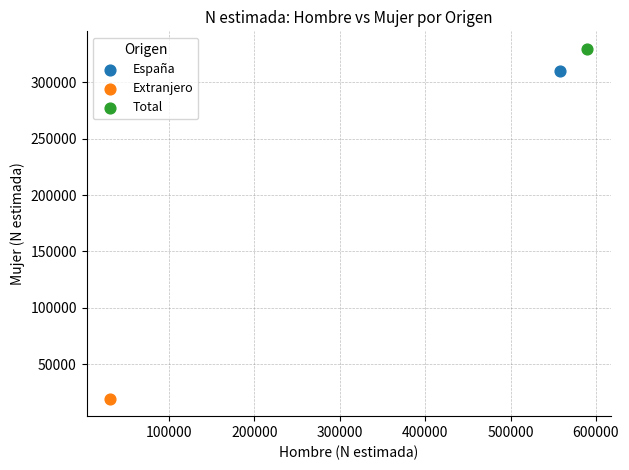

What are all the series names shown in the legend?

España, Extranjero, Total